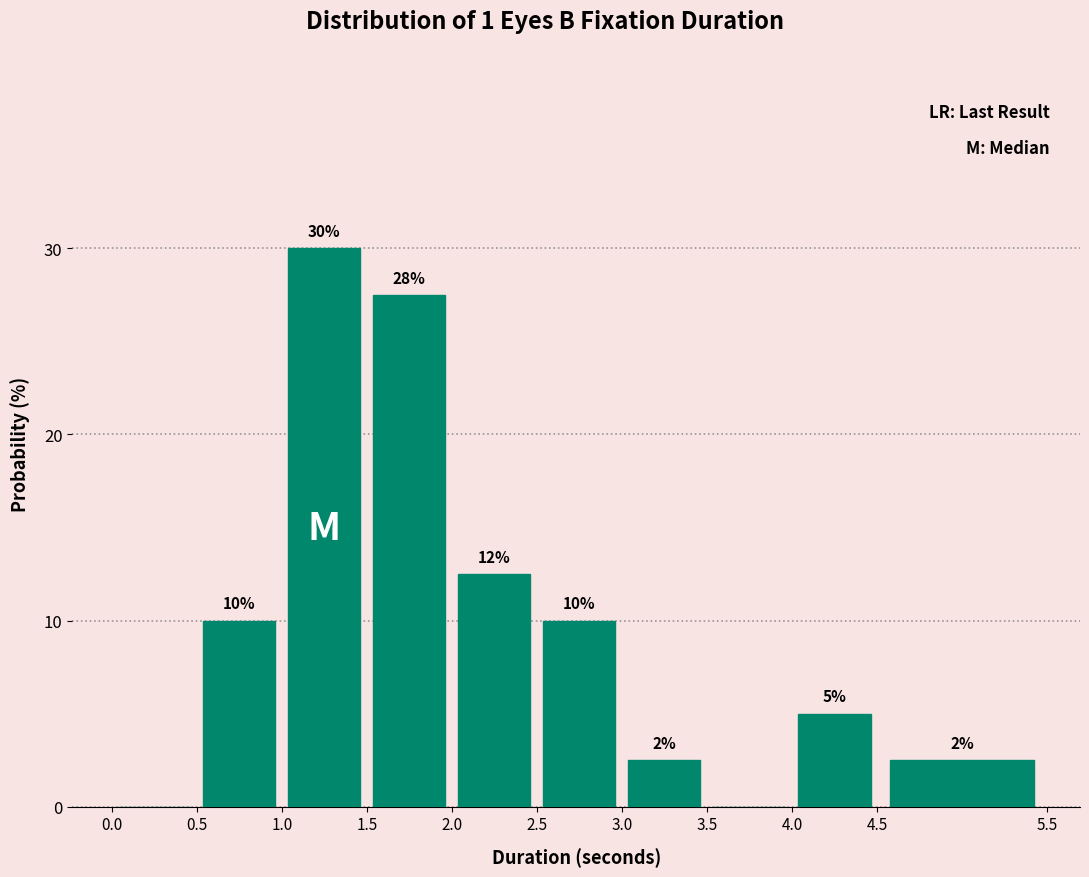

Over which range of the x-axis is the bar tallest?

1.0 to 1.5